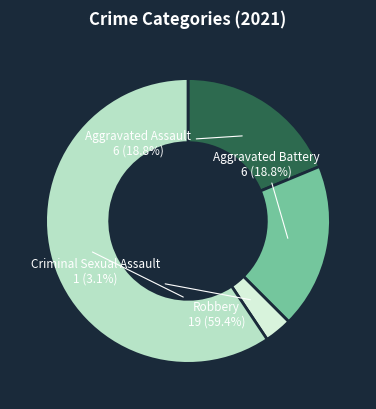

To the nearest percent, what portion does Robbery represent?

59%